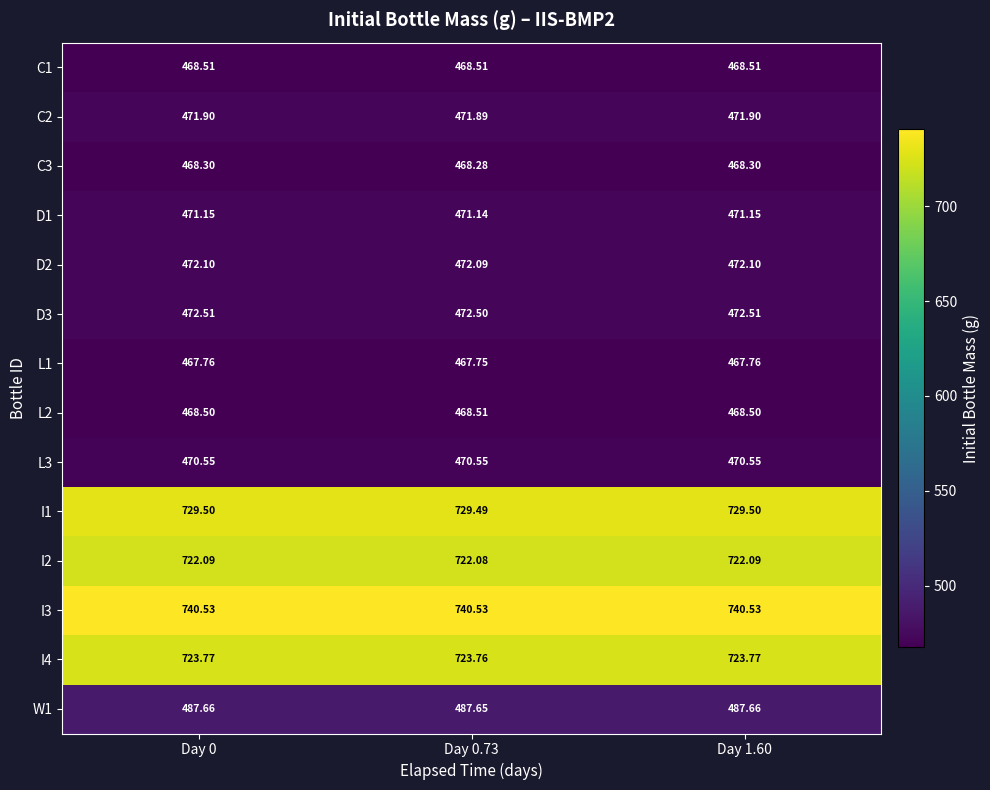

What is the greatest value displayed?

740.5